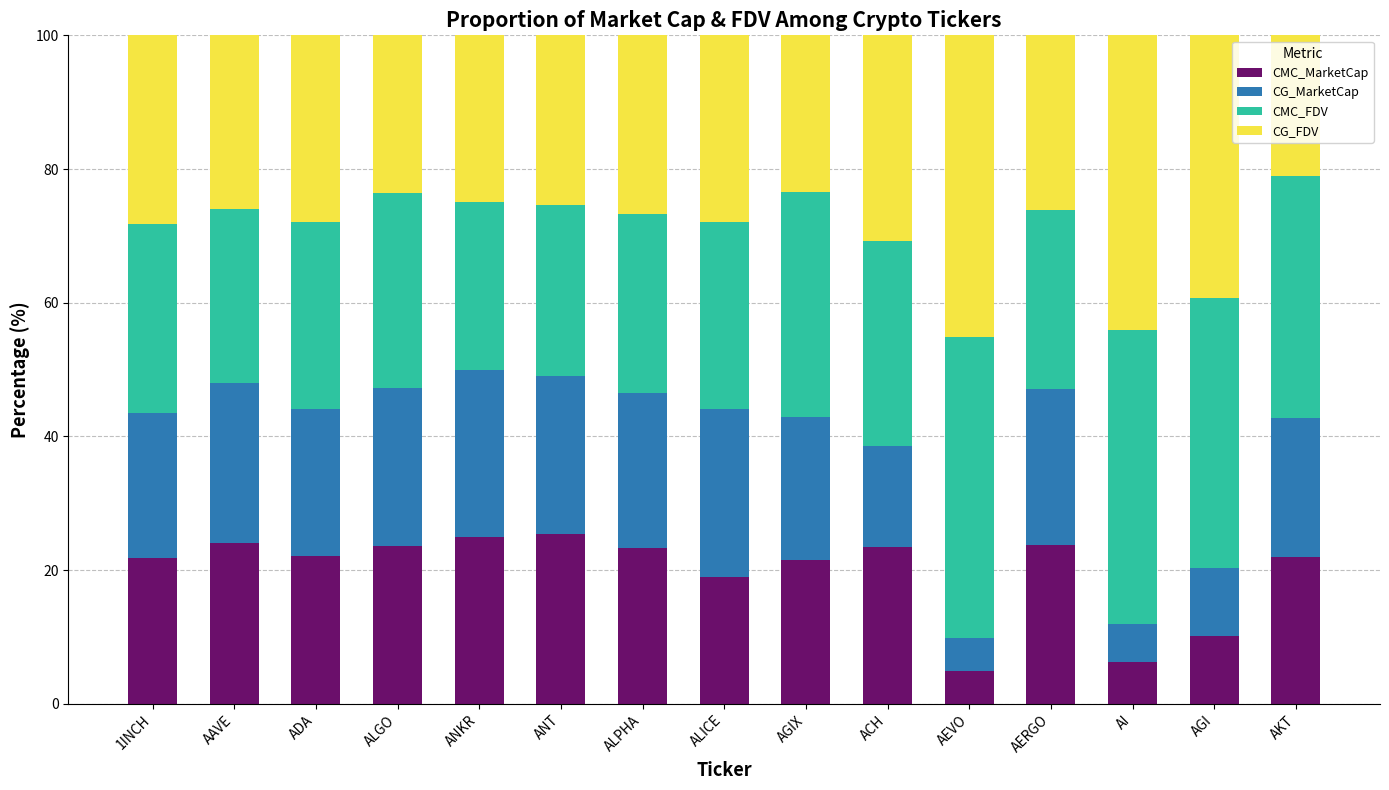

How many categories are shown in the chart?

15